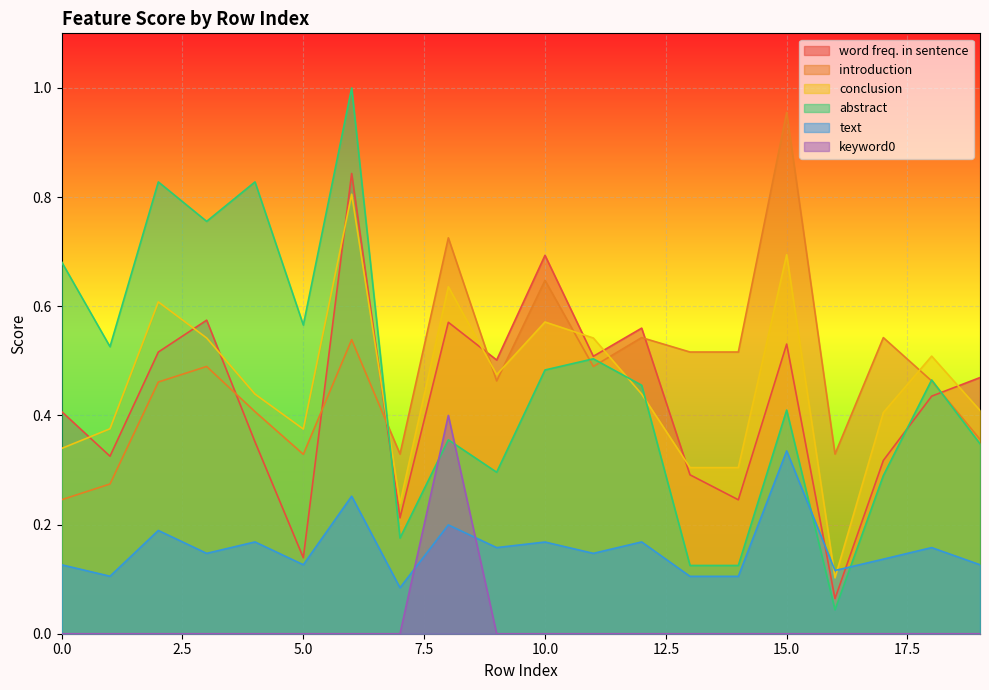

Which series has the largest range (max minus min)?

abstract